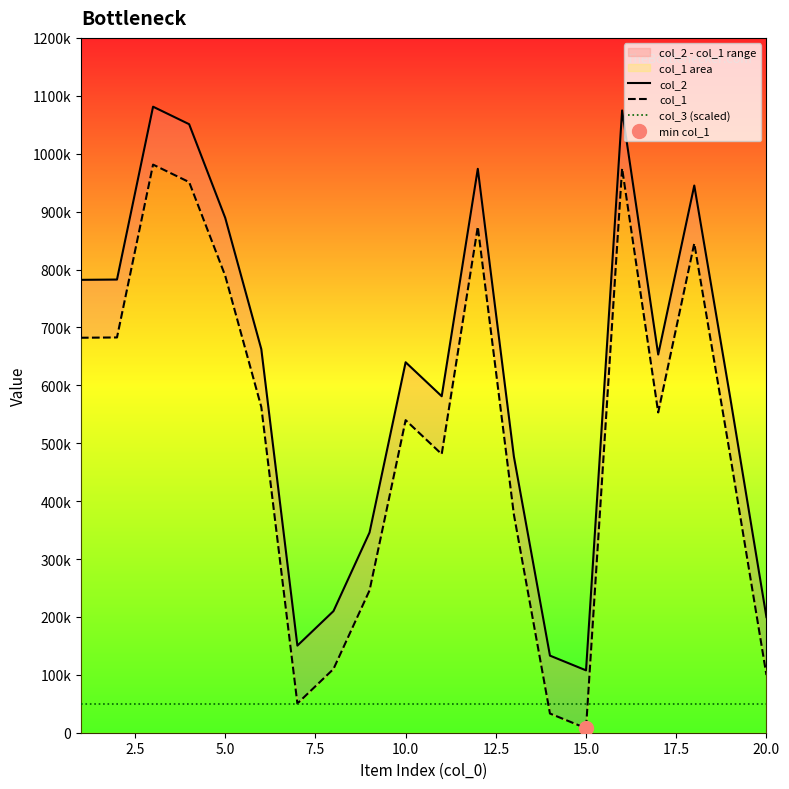

At how many categories does at least one series exceed 30187?

20